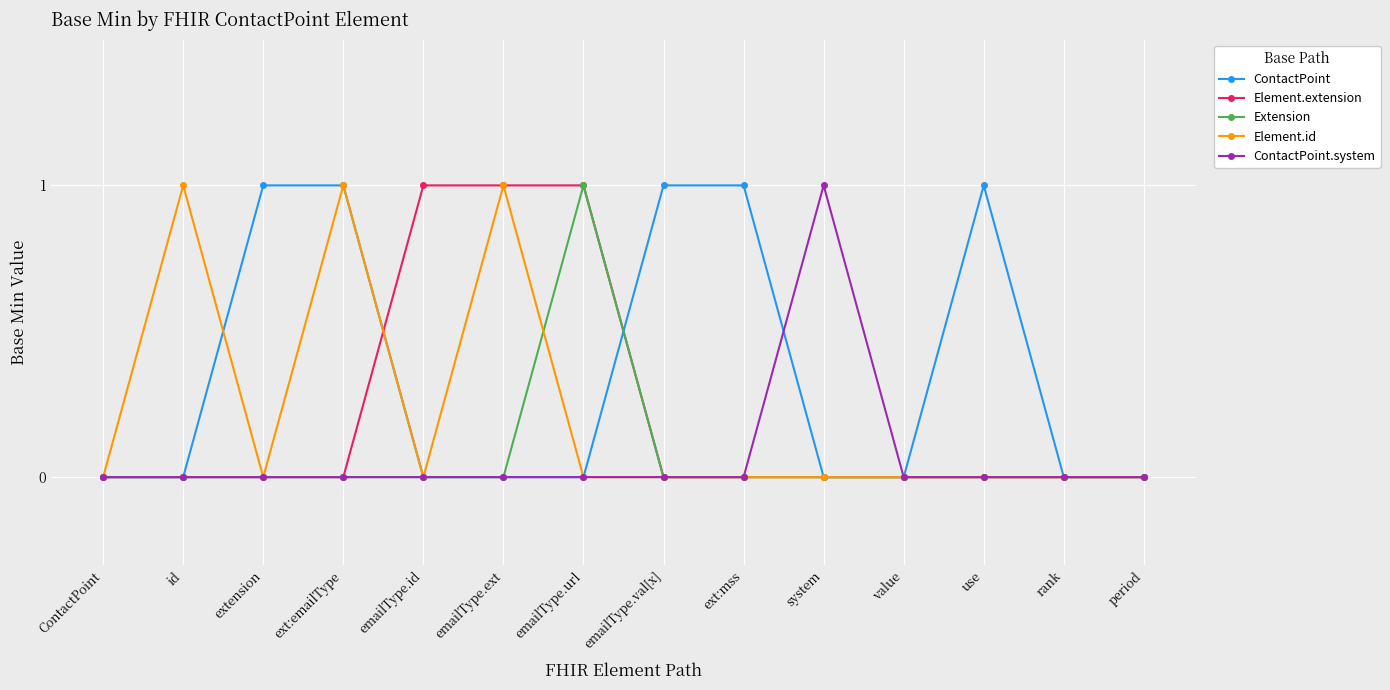

What is the difference between the maximum and minimum values in the ContactPoint series?

1